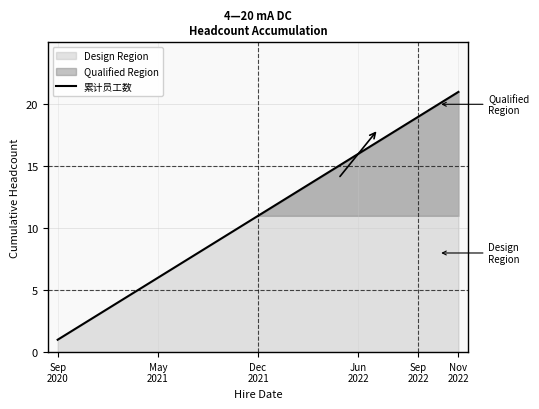

What is the maximum value for 累计员工数?

21